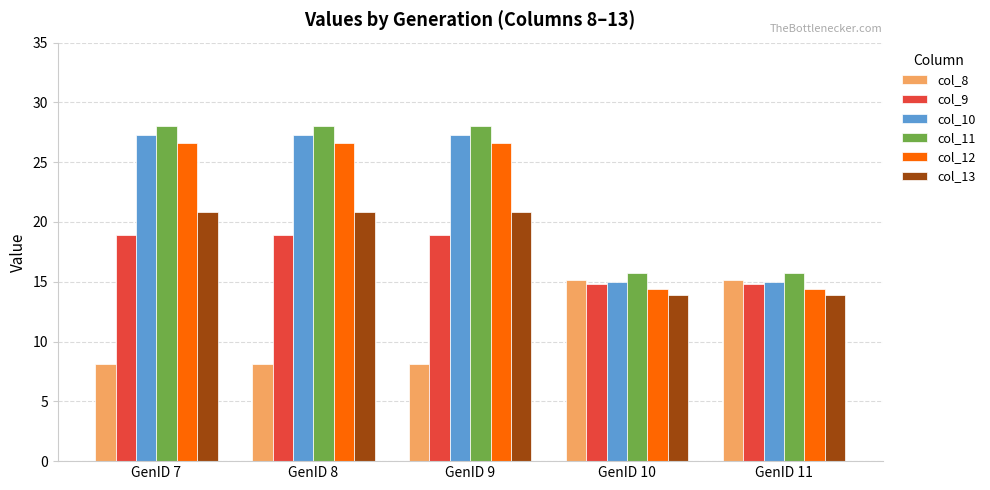

True or false: col_10 has a value of 47.4 at GenID 9.

False